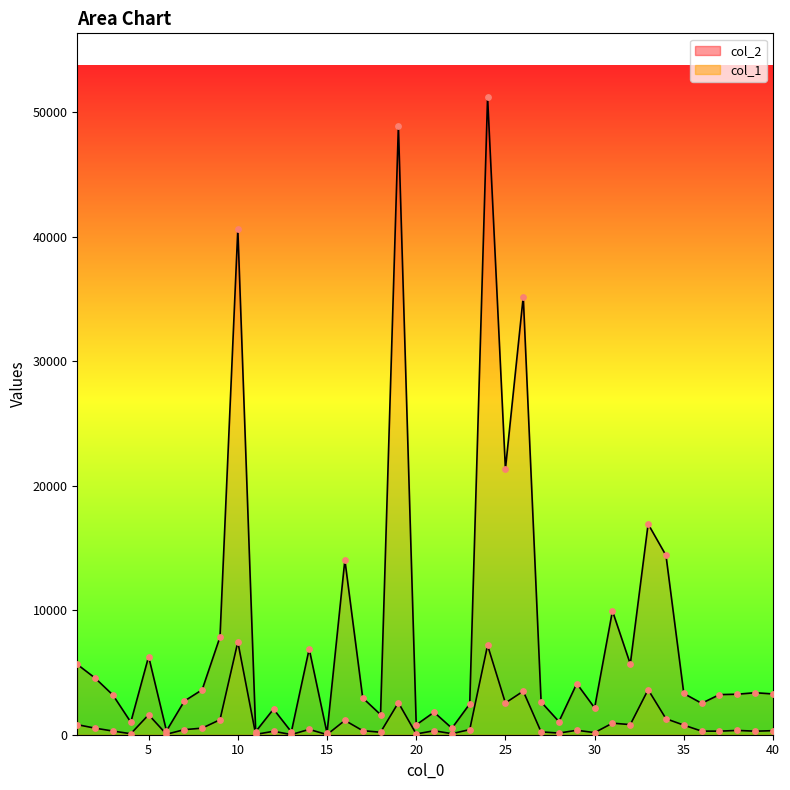

What is the total value across all series at 14?

7323